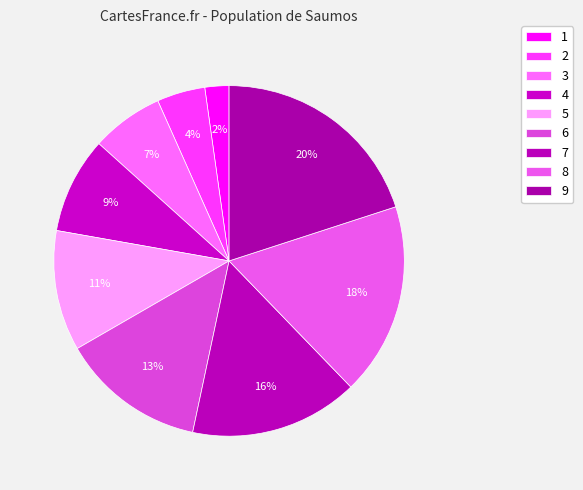

To the nearest percent, what is the average slice percentage?

11%